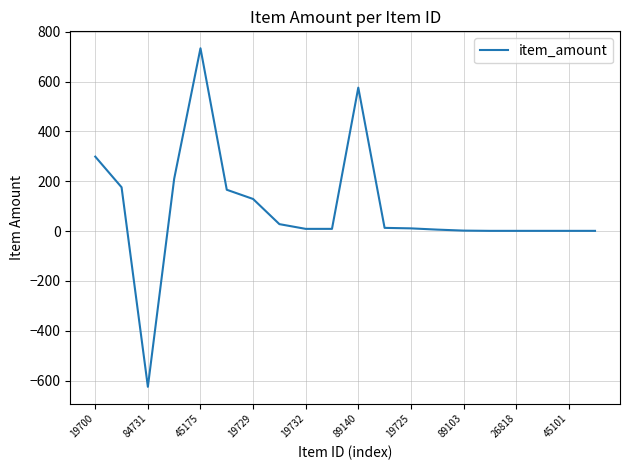

Count the number of data series in this chart.

1